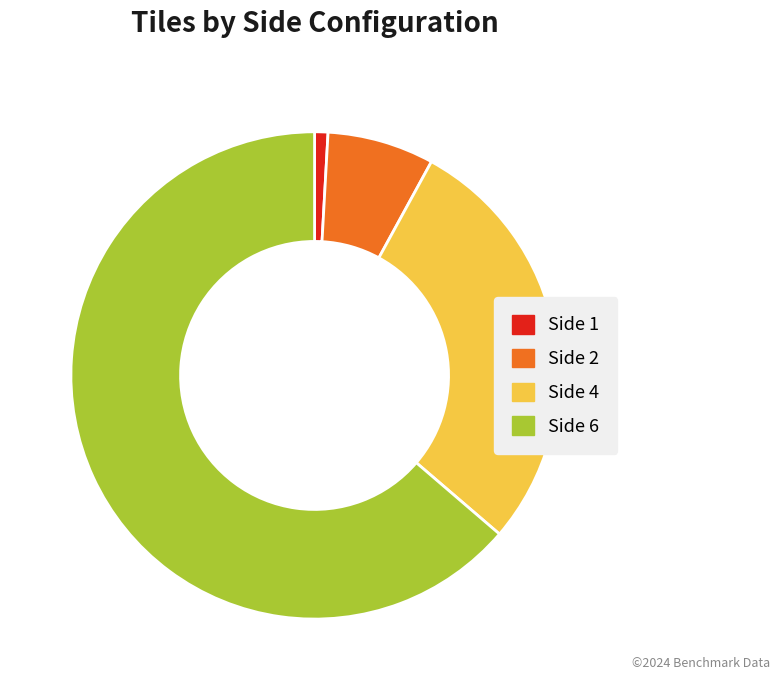

Rank the categories by value from lowest to highest.

Side 1, Side 2, Side 4, Side 6